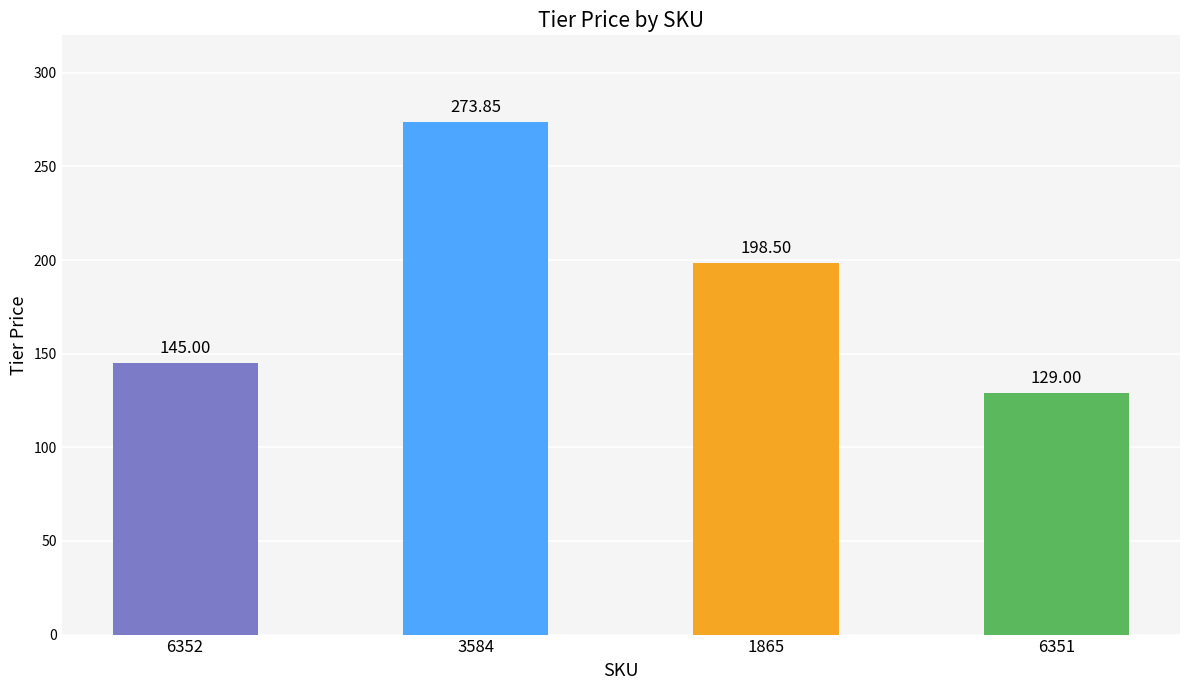

What is the value of the 4th bar from the left?

129.0